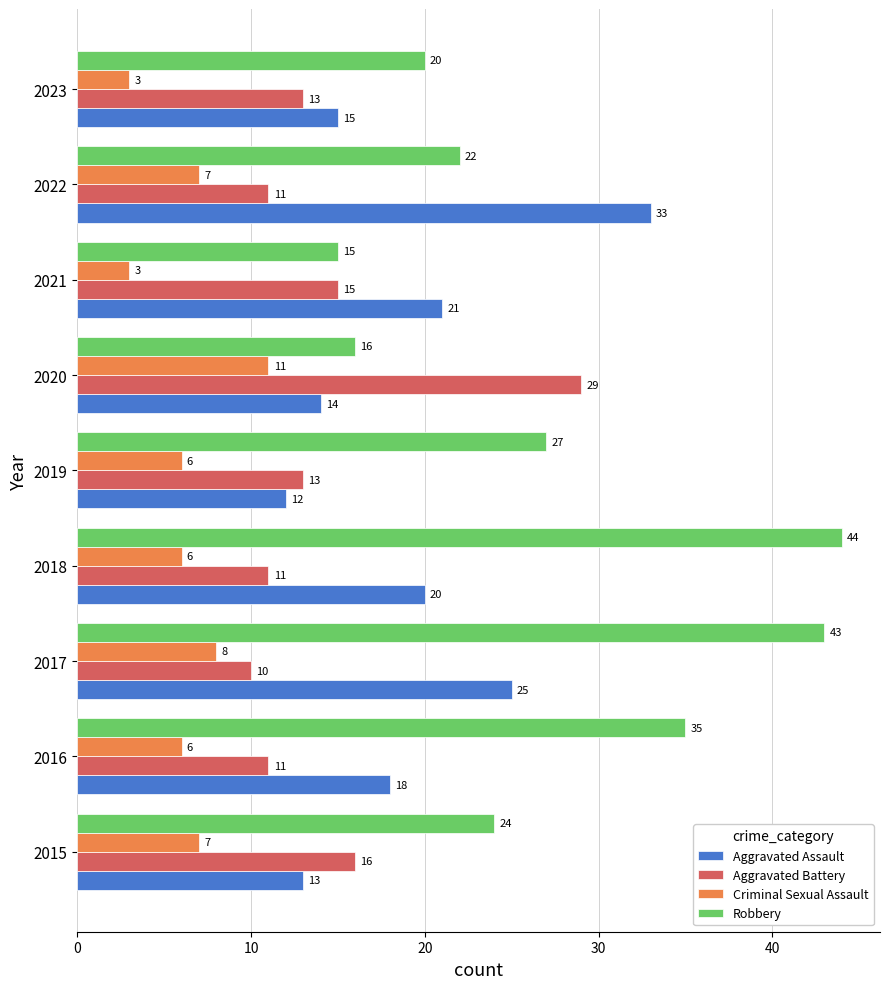

What are all the series names shown in the legend?

Aggravated Assault, Aggravated Battery, Criminal Sexual Assault, Robbery